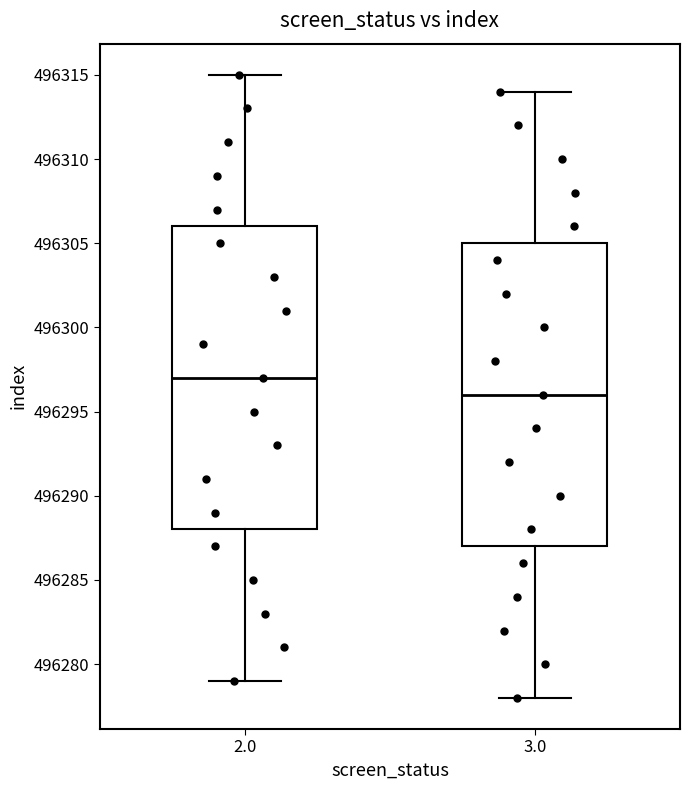

Where does the lower whisker of the box at x = 3.0 end on the y-axis? The values are not printed on the chart, so give them approximately, as read against the axis.

496278